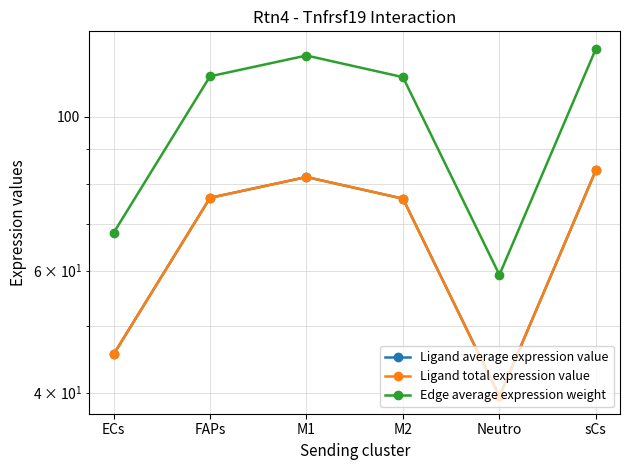

List the series in order of their peak value, lowest first.

Ligand average expression value, Ligand total expression value, Edge average expression weight